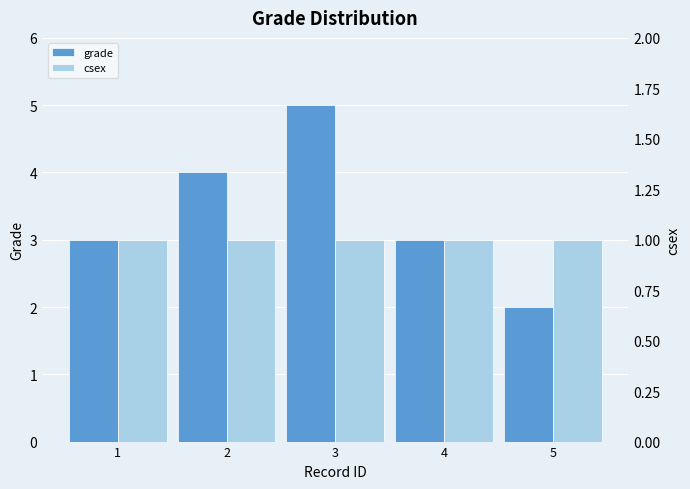

What is the sum of the csex values at 3 and 2?

2